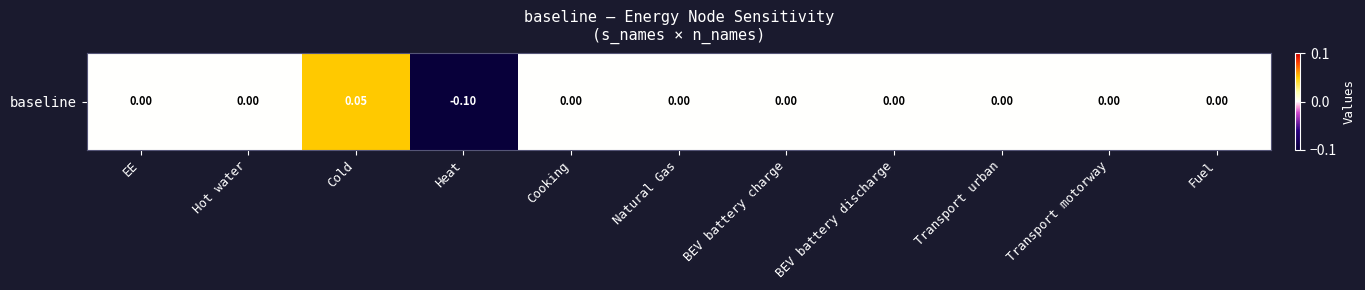

Reading right to left, what are all the values shown in this chart?

0.0	0.0	0.0	0.0	0.0	0.0	0.0	-0.1	0.1	0.0	0.0